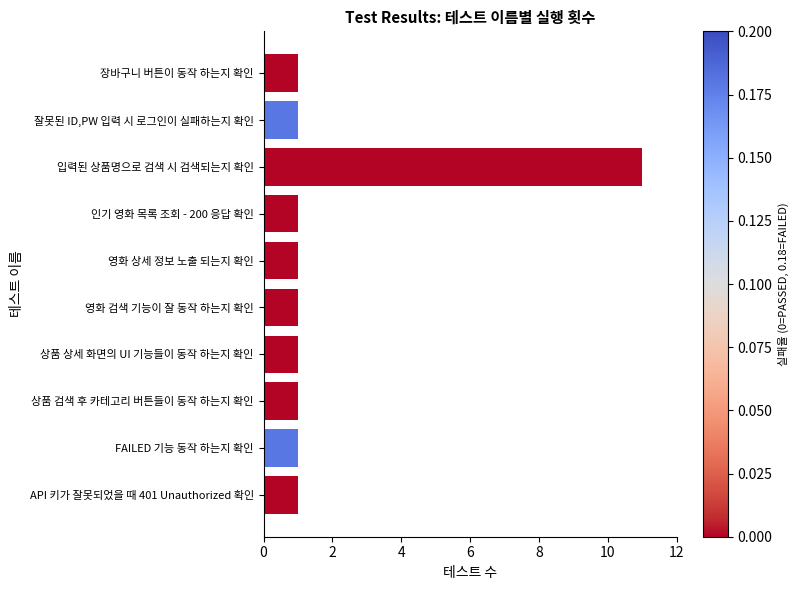

True or false: the data shows 2 at 상품 검색 후 카테고리 버튼들이 동작 하는지 확인.

False